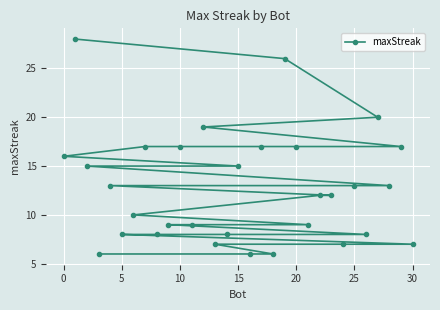

What is the difference between the maximum and minimum values?

22